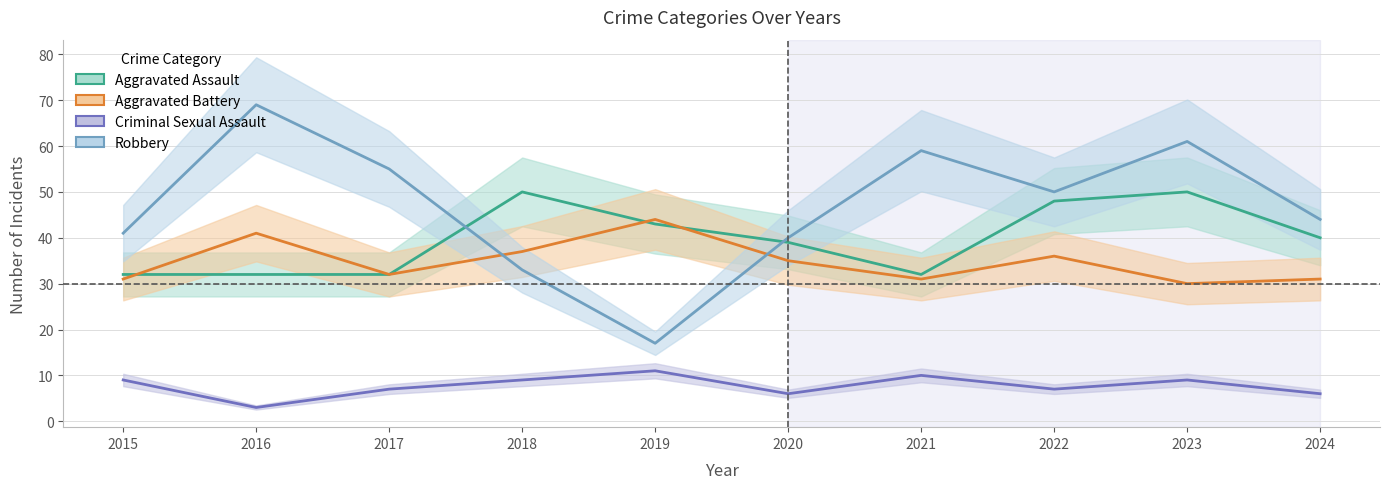

What is the total value across all series at 2024?

121